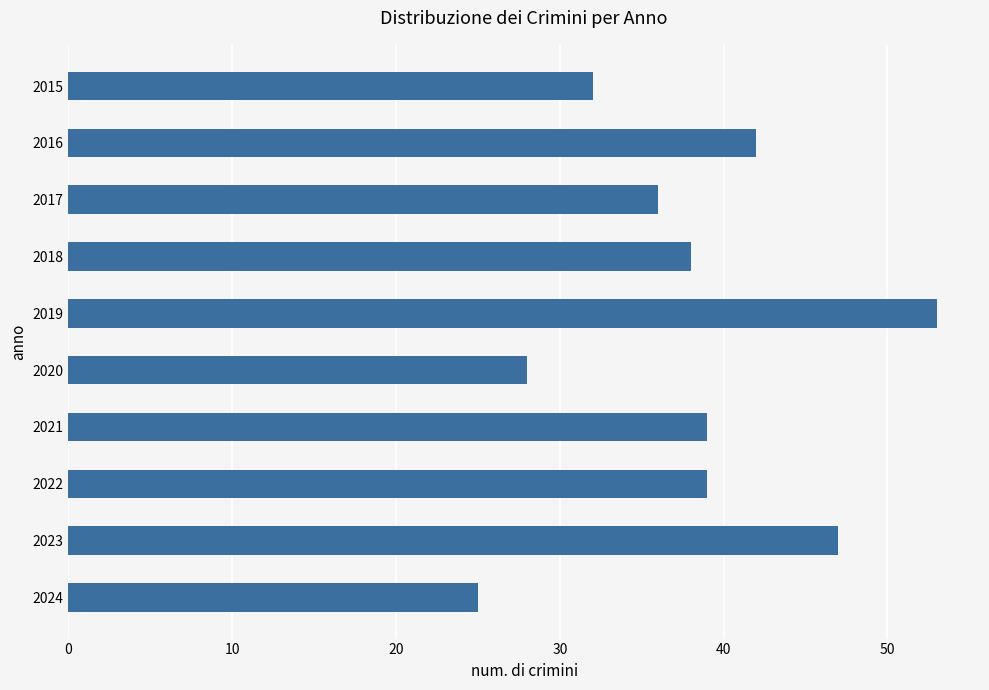

What is the maximum value shown in the chart?

53